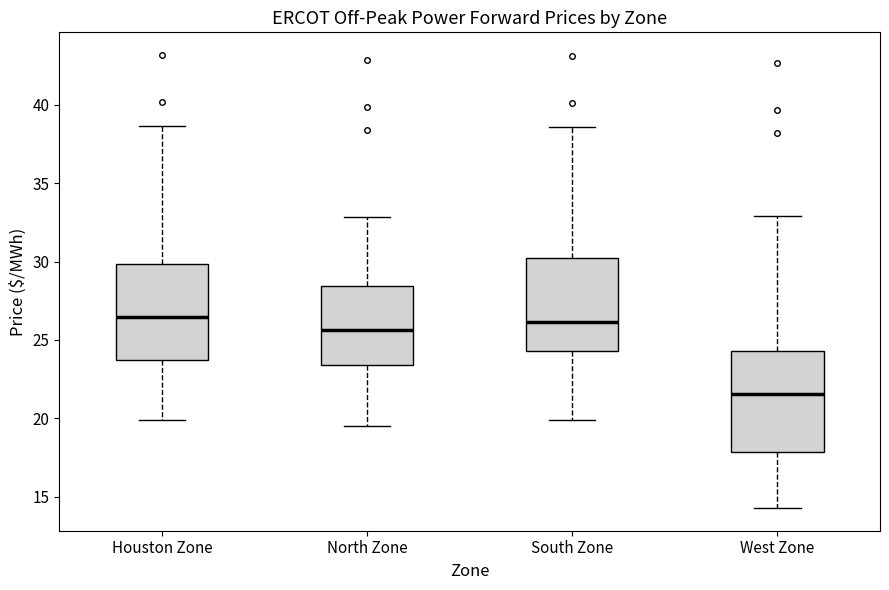

Where is the upper edge of the box for West Zone on the y-axis? The values are not printed on the chart, so give them approximately, as read against the axis.

24.5